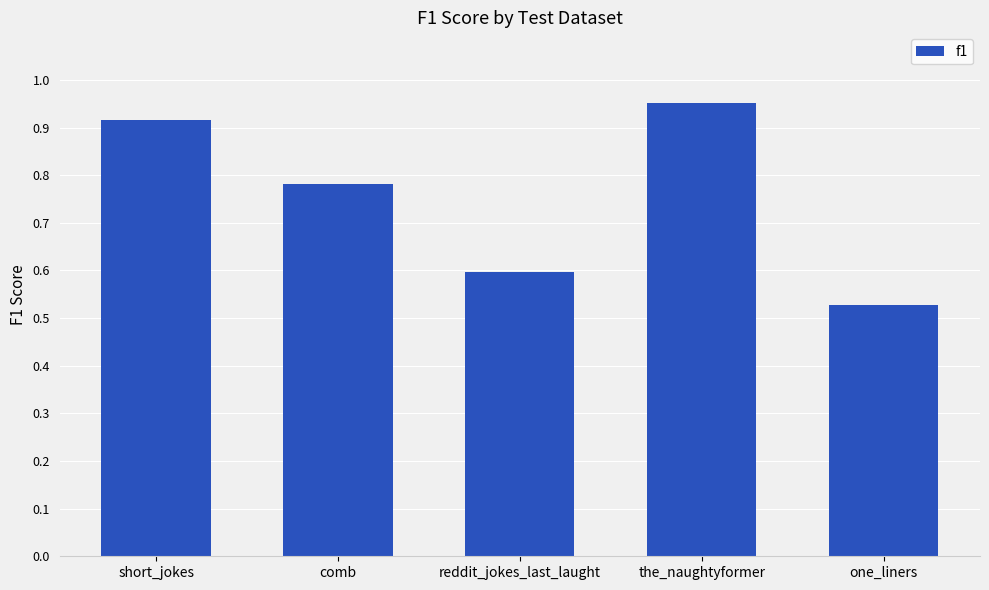

At which category does the chart reach its peak across all series?

the_naughtyformer